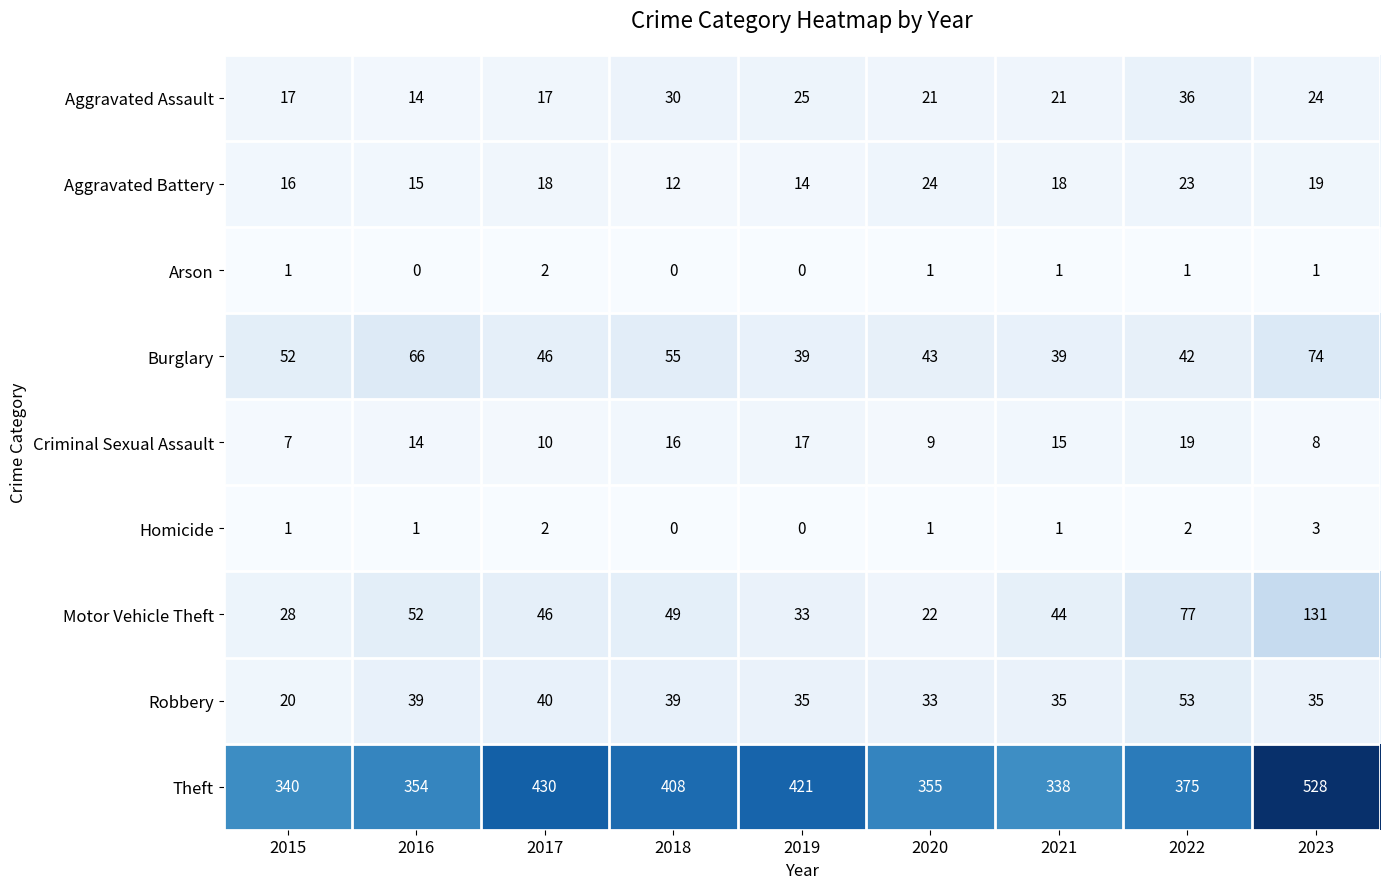

What is the difference between the maximum and minimum values in the Motor Vehicle Theft series?

109